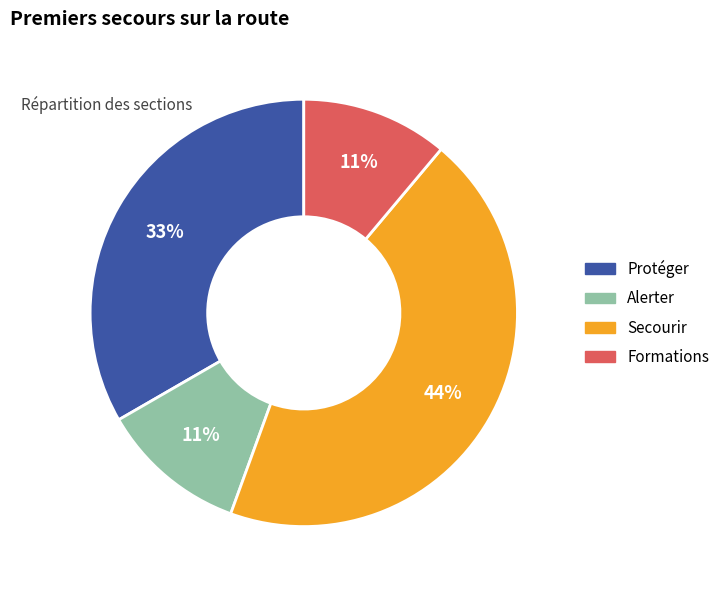

Is Secourir the majority of the pie?

No